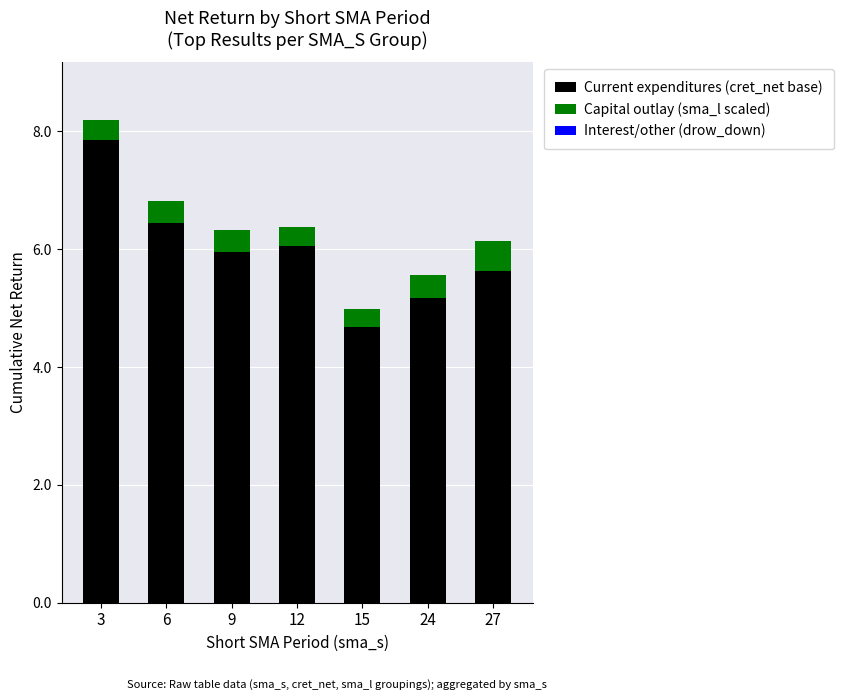

Does the chart contain stacked bars?

Yes